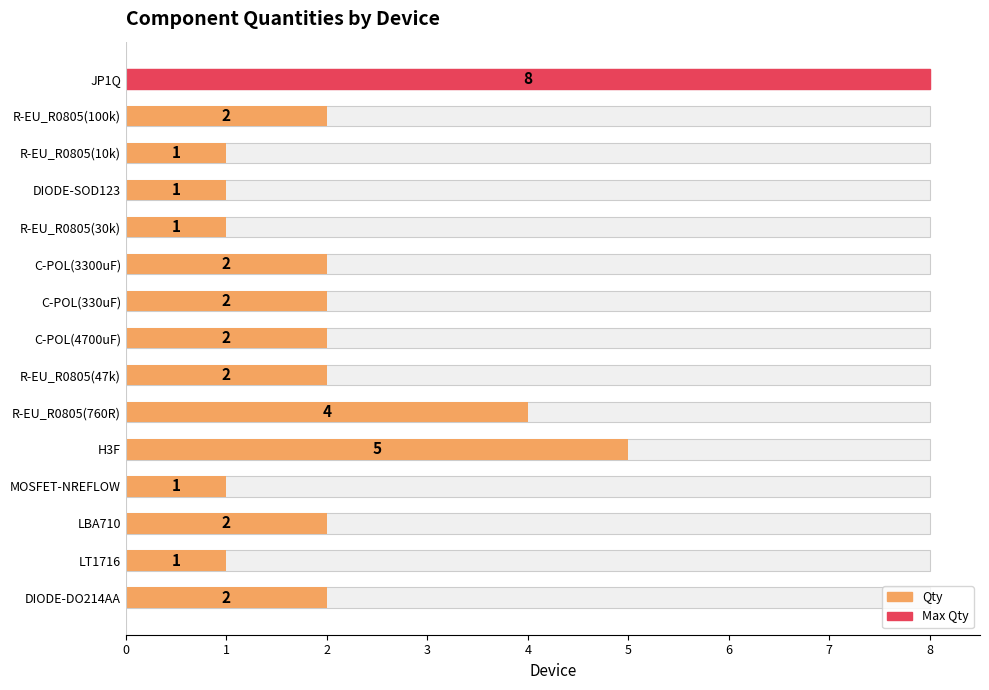

The chart shows a value of 1 at 8. True or false?

False